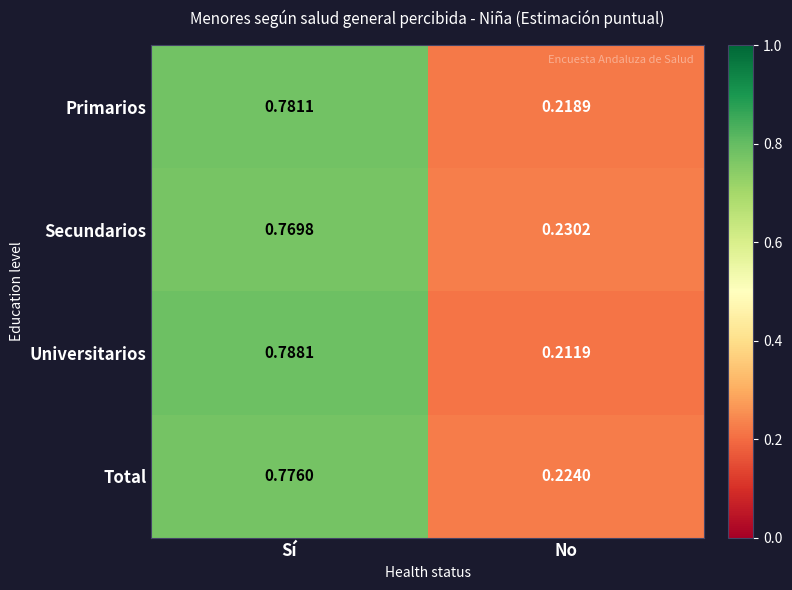

At how many categories does at least one series exceed 0?

2